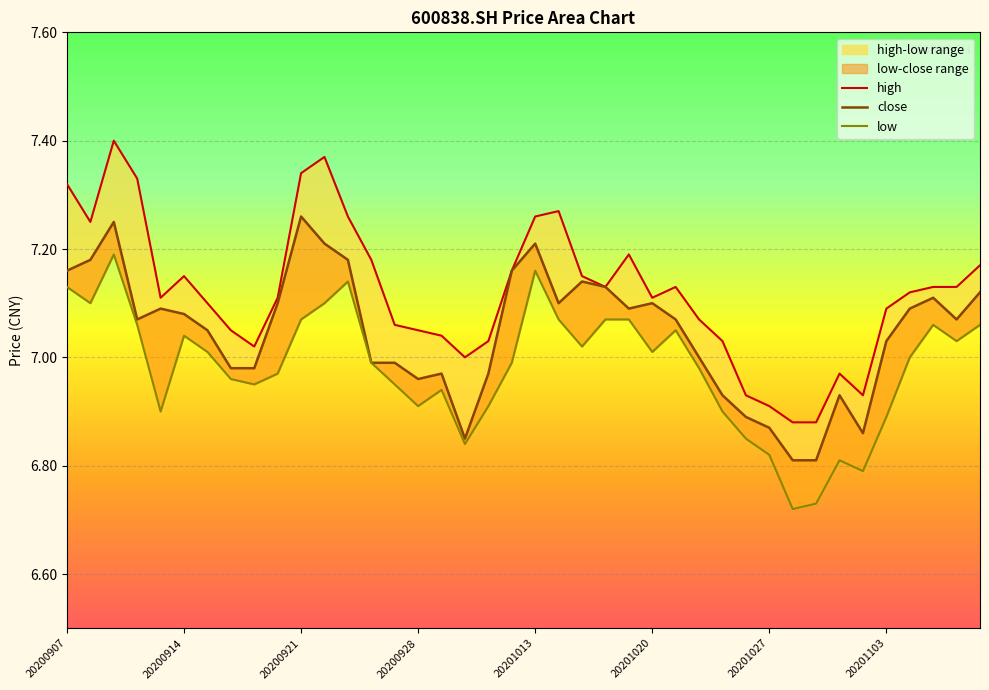

Which category has the lowest value in the high series?

31